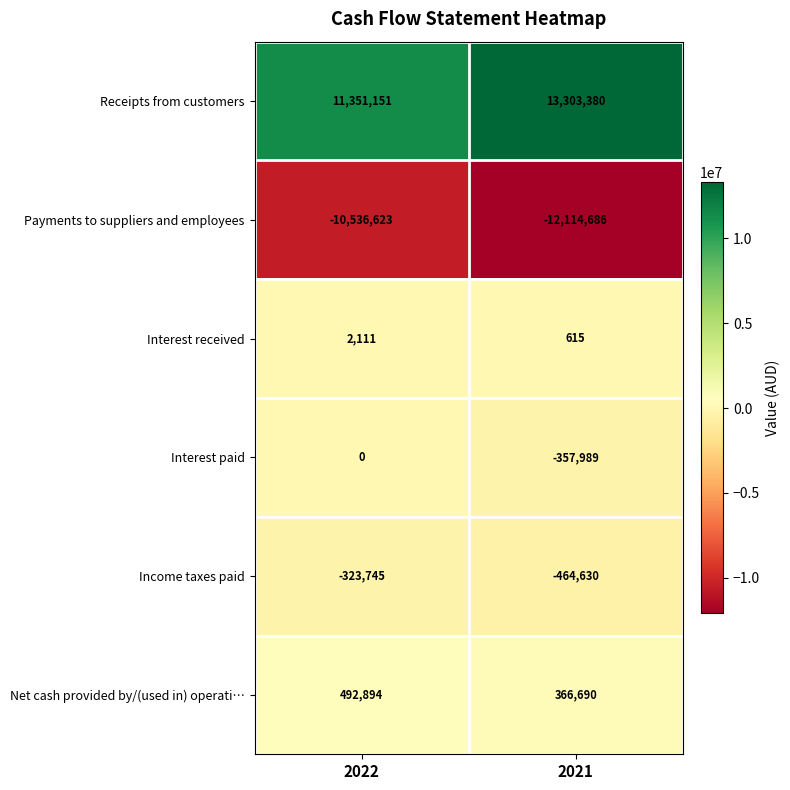

At which label is Interest paid closest to -178994?

2022